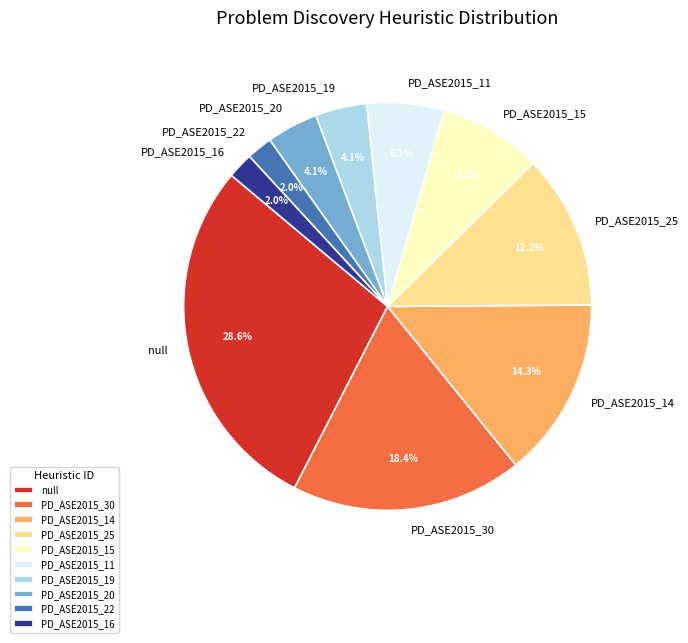

Count the number of slices in the pie.

10